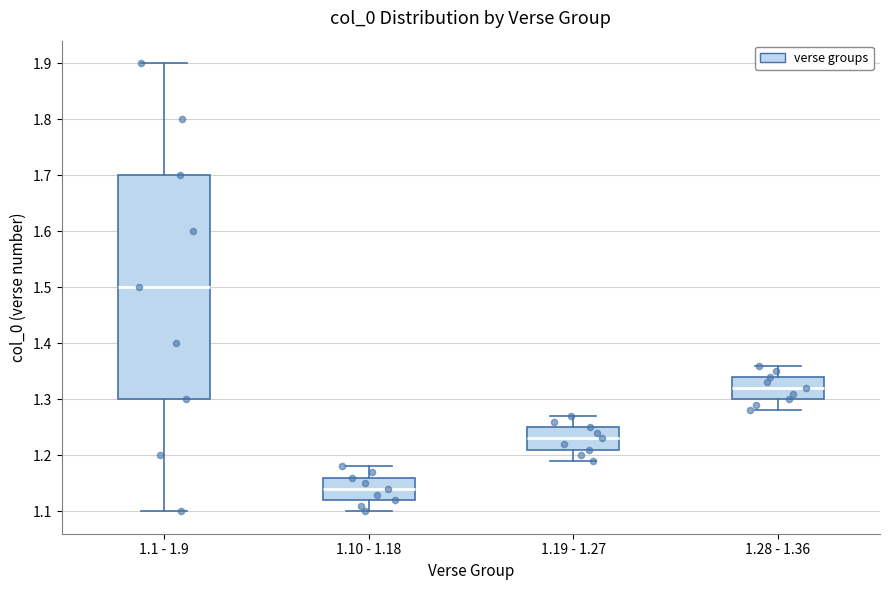

Reading left to right, transcribe this box plot: for each box, give where its median line is, the range the box spans, and where its two whiskers end, as read against the y-axis. The values are not printed on the chart, so give them approximately, as read against the axis.

1.1 - 1.9: median 1.50, box 1.30 to 1.70, whiskers 1.10 to 1.90
1.10 - 1.18: median 1.14, box 1.12 to 1.16, whiskers 1.10 to 1.18
1.19 - 1.27: median 1.23, box 1.21 to 1.25, whiskers 1.19 to 1.27
1.28 - 1.36: median 1.32, box 1.30 to 1.34, whiskers 1.28 to 1.36